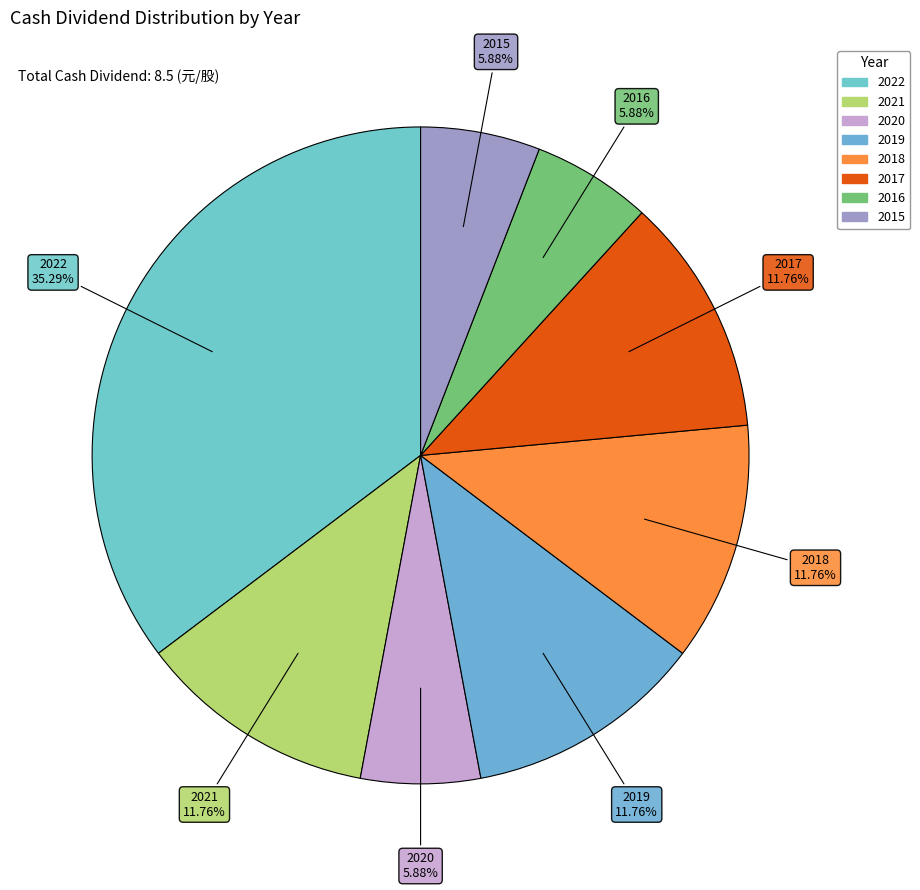

To the nearest percent, what percentage of the pie is 2021?

12%